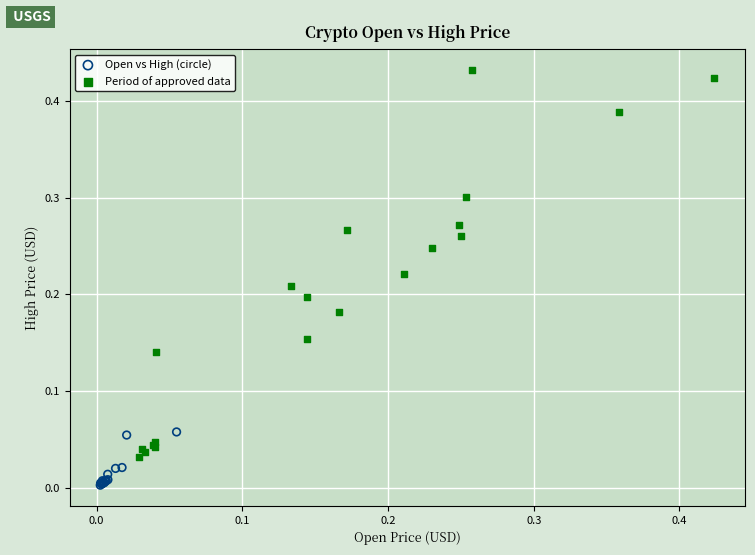

Which series reaches the maximum Y coordinate?

Period of approved data